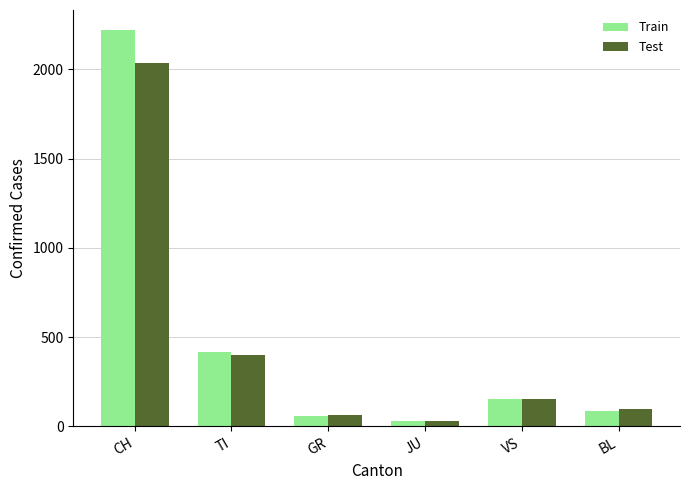

At how many categories does at least one series exceed 657?

1